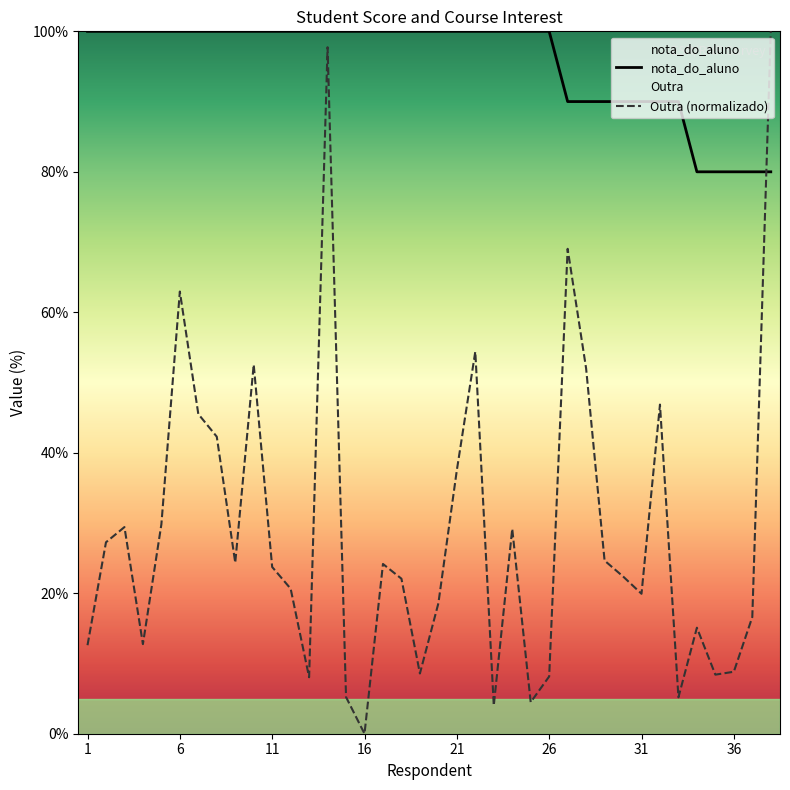

Which series has the largest range (max minus min)?

Outra (normalizado)